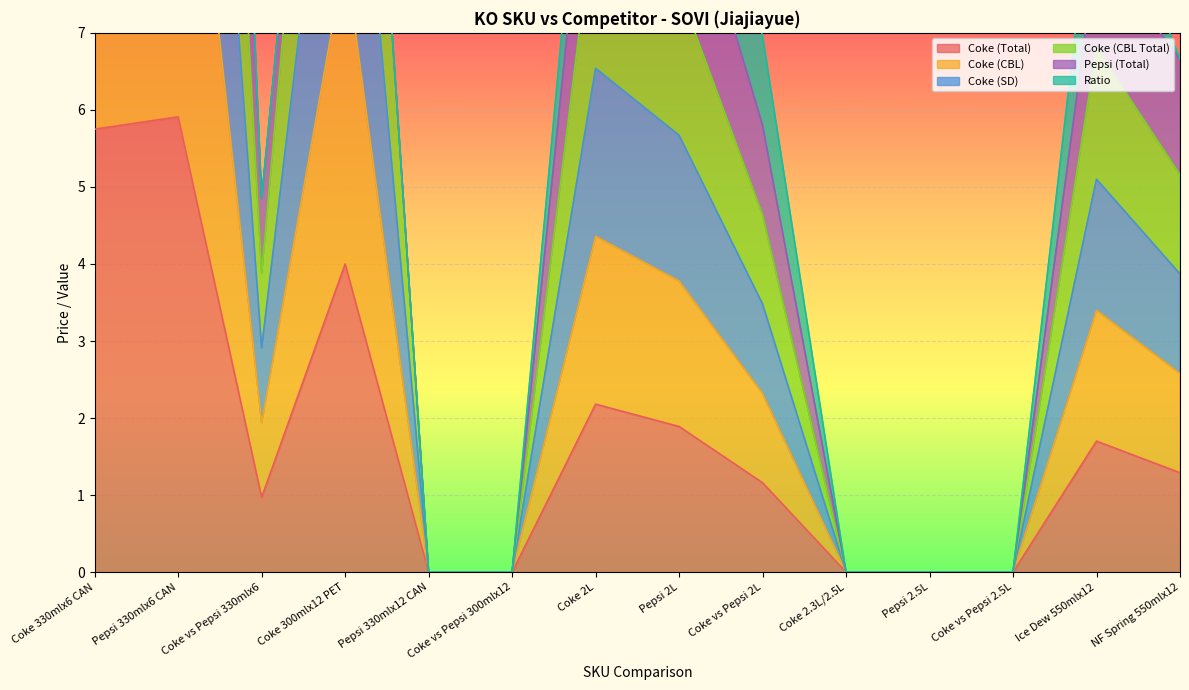

True or false: Coke (SD) and Coke (Total) cross at least once.

False